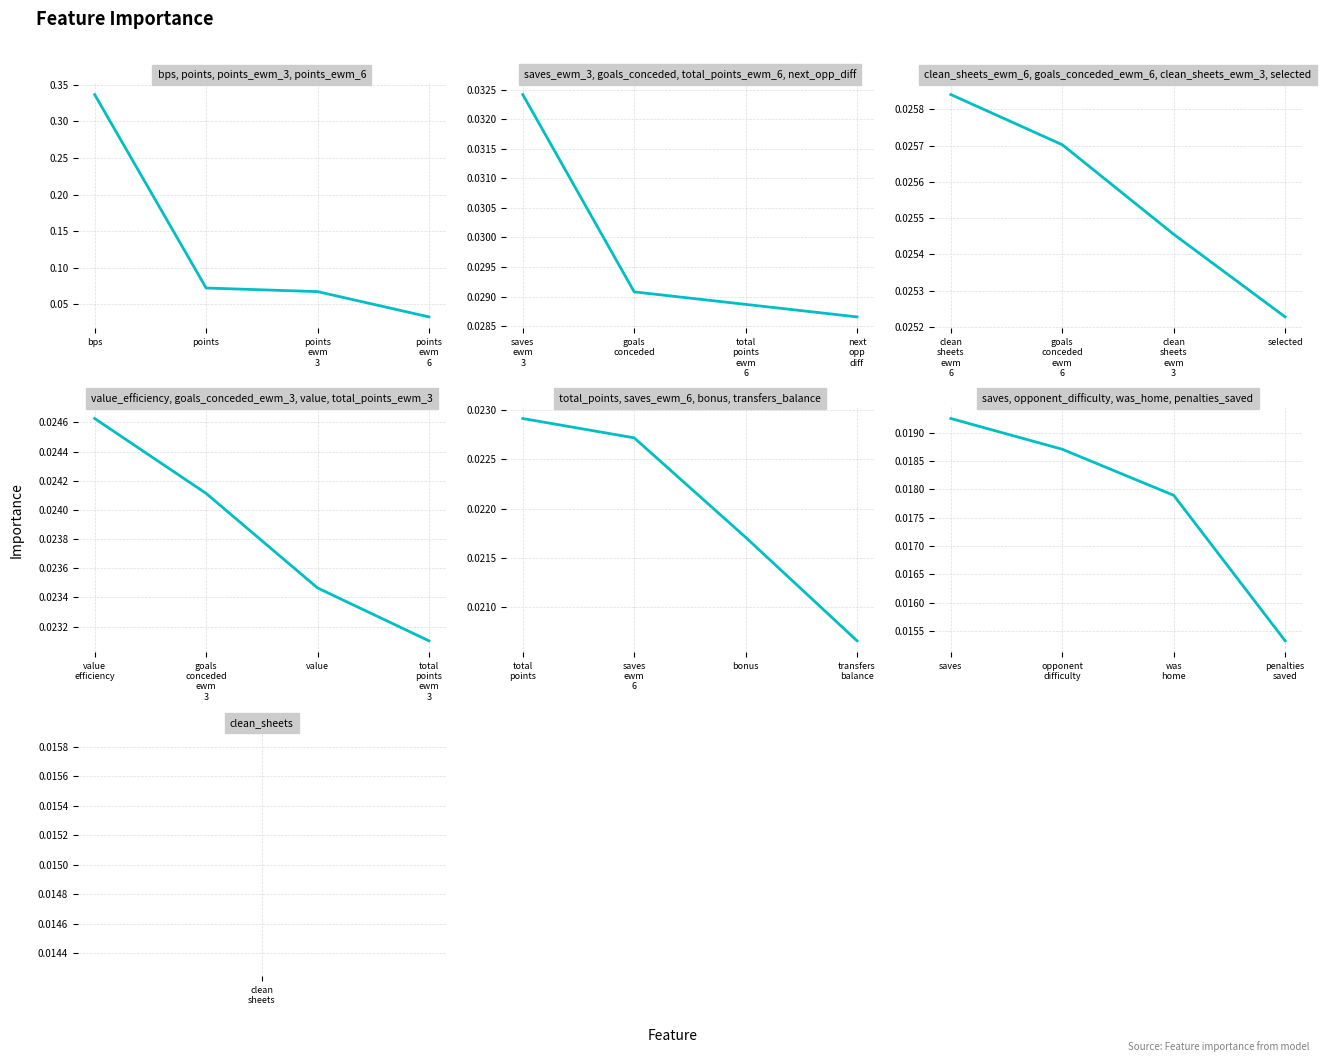

List the labels in order of value, smallest first.

penalties saved, was home, opponent difficulty, saves